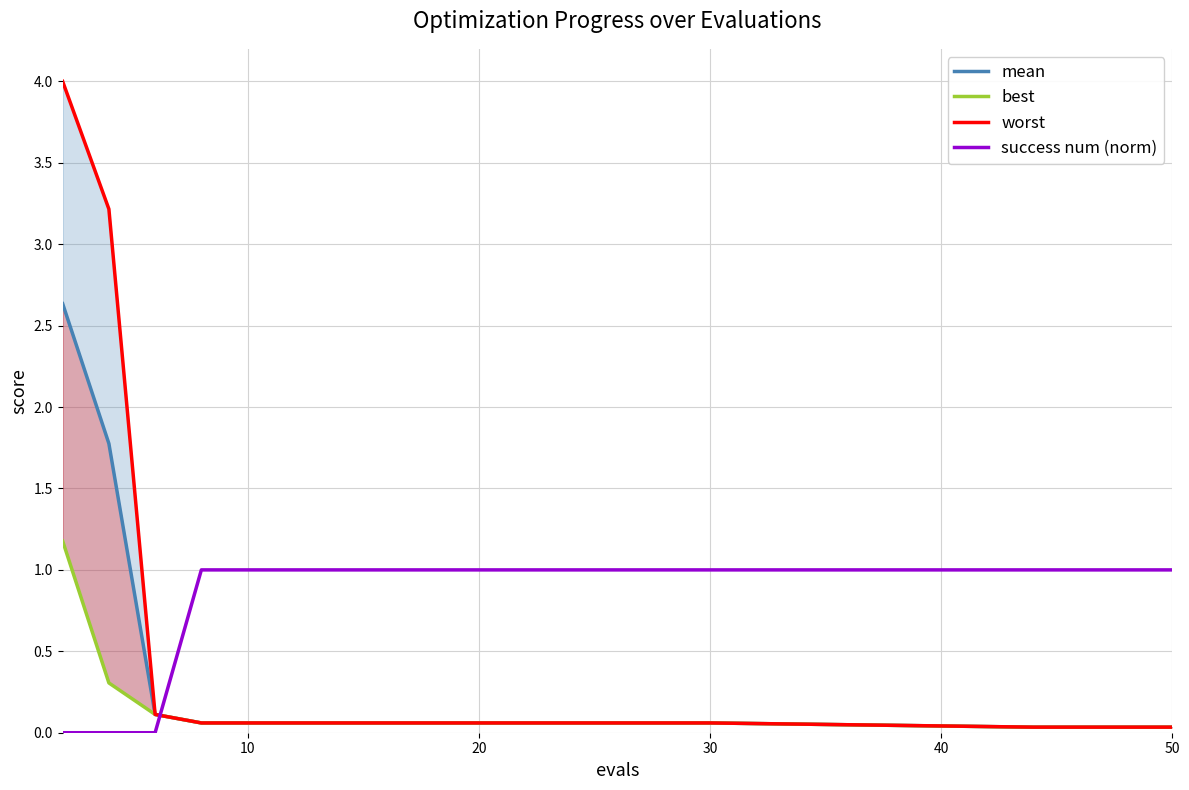

Is it true that success num (norm) equals 1 at 10?

True